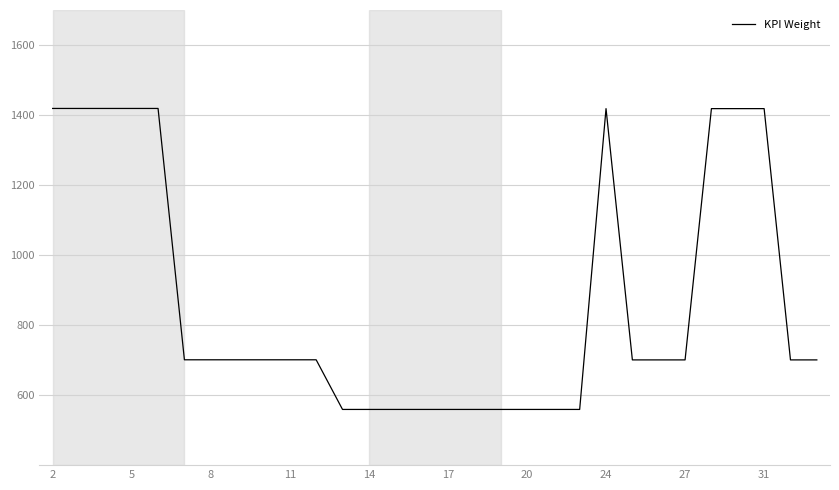

What is the difference between the maximum and minimum values?

859.7